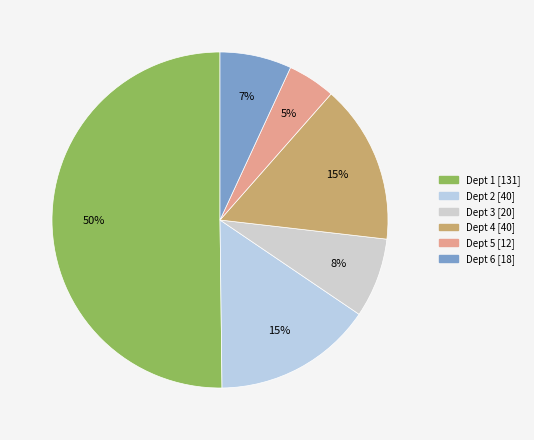

Is it true that Dept 6 is 1% of the pie?

False